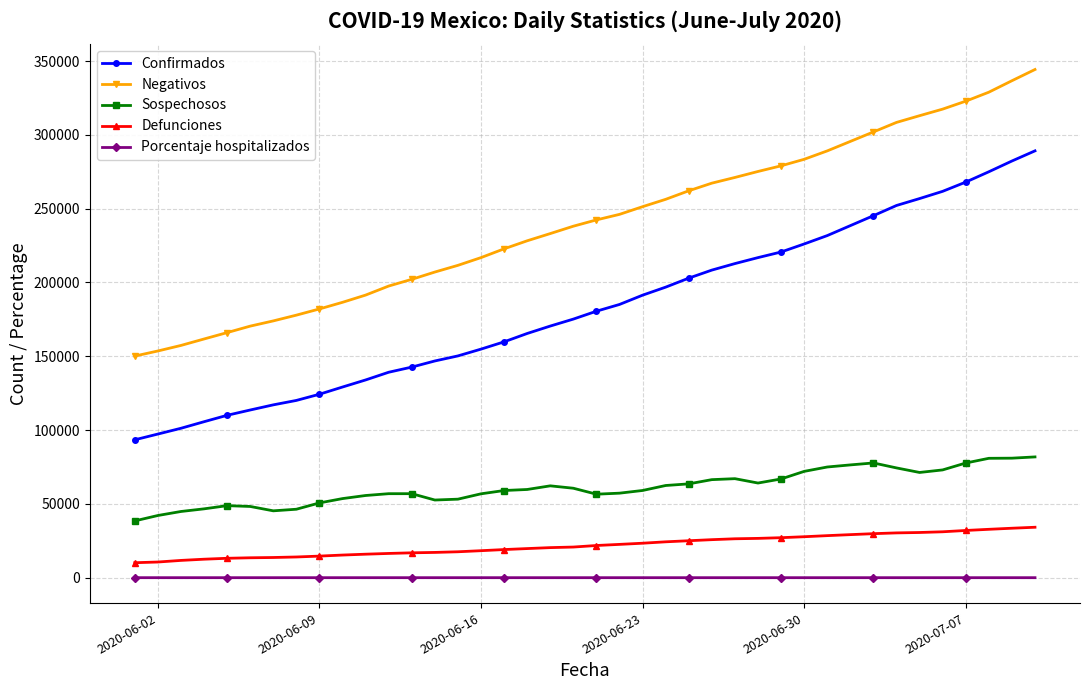

Which series has the widest spread of values?

Confirmados